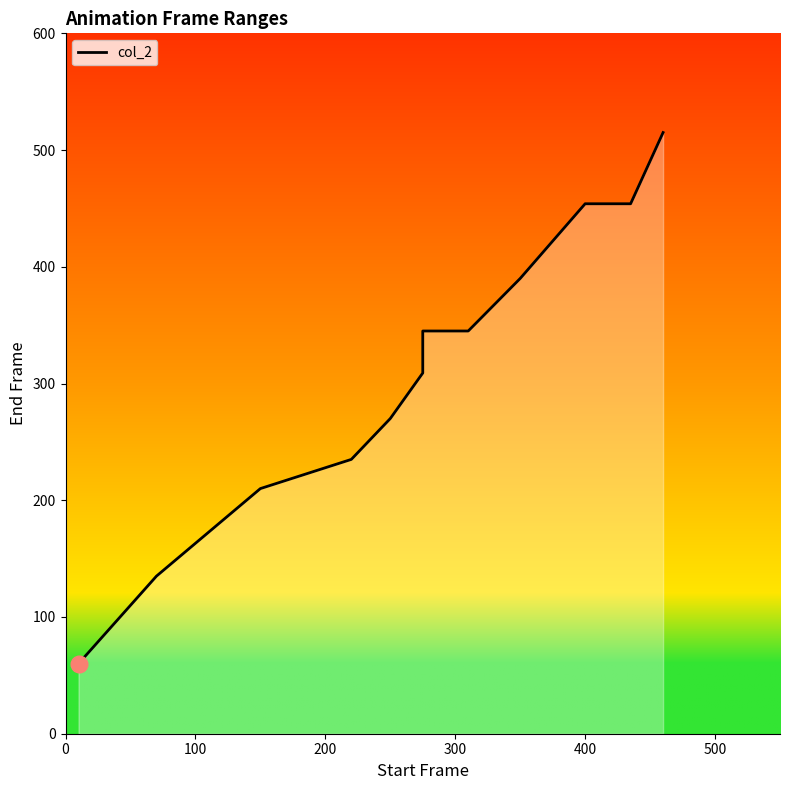

What is the difference between the maximum and minimum values?

455